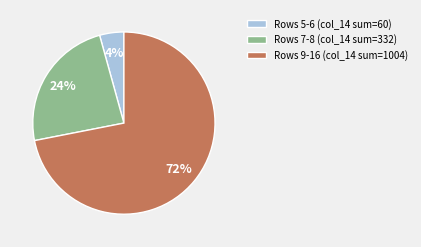

Is the sum of Rows 7-8 (col_14 sum=332) and Rows 5-6 (col_14 sum=60) greater than half?

No